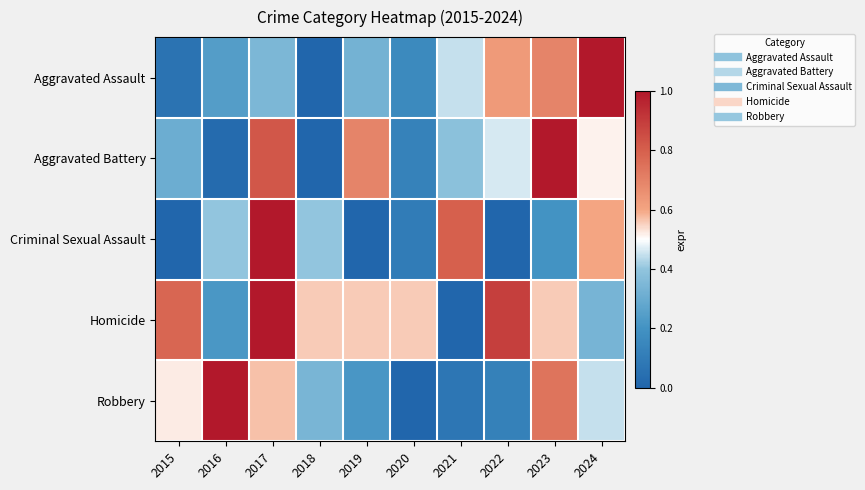

How many distinct data groups are displayed?

5